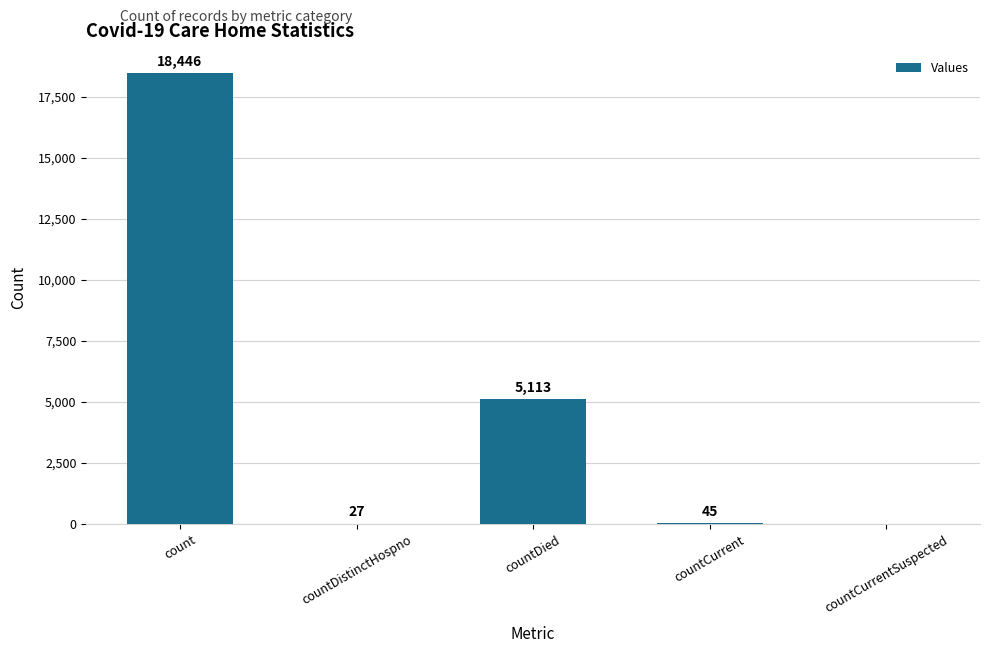

The value at countCurrentSuspected is -6561. True or false?

False